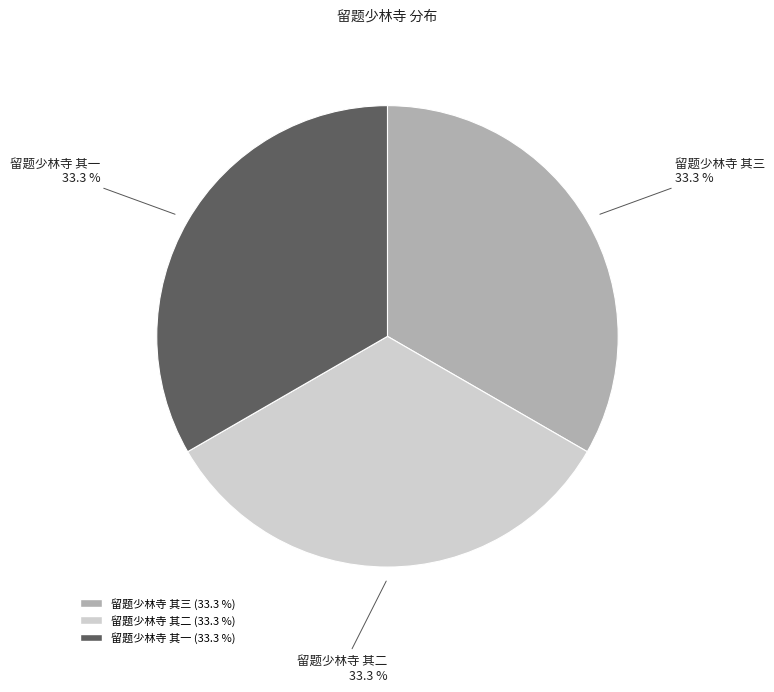

Approximately how many times larger is the value at 留题少林寺 其一 compared to 留题少林寺 其二?

1.0